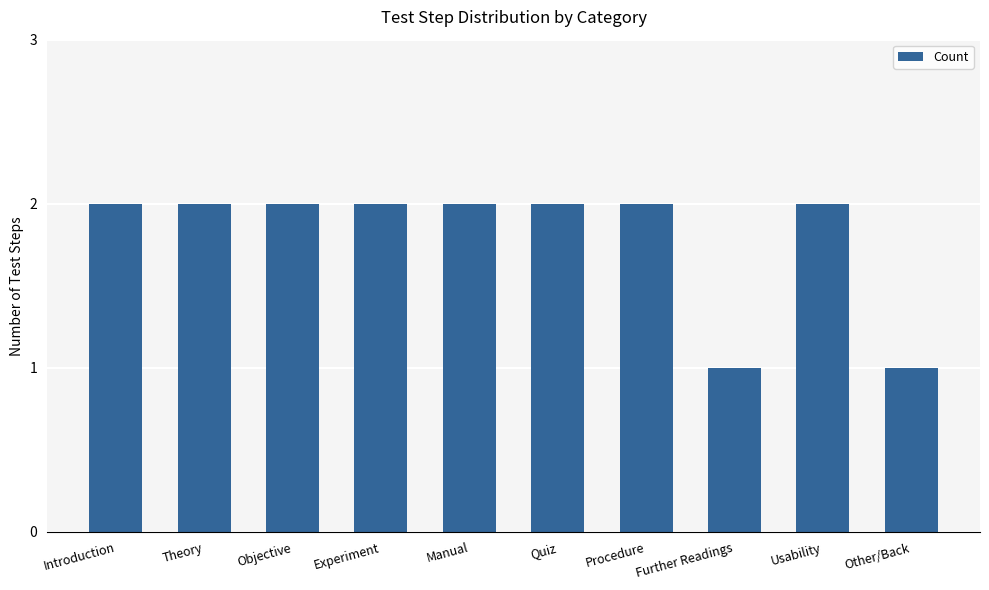

What is the difference between the maximum and minimum values?

1